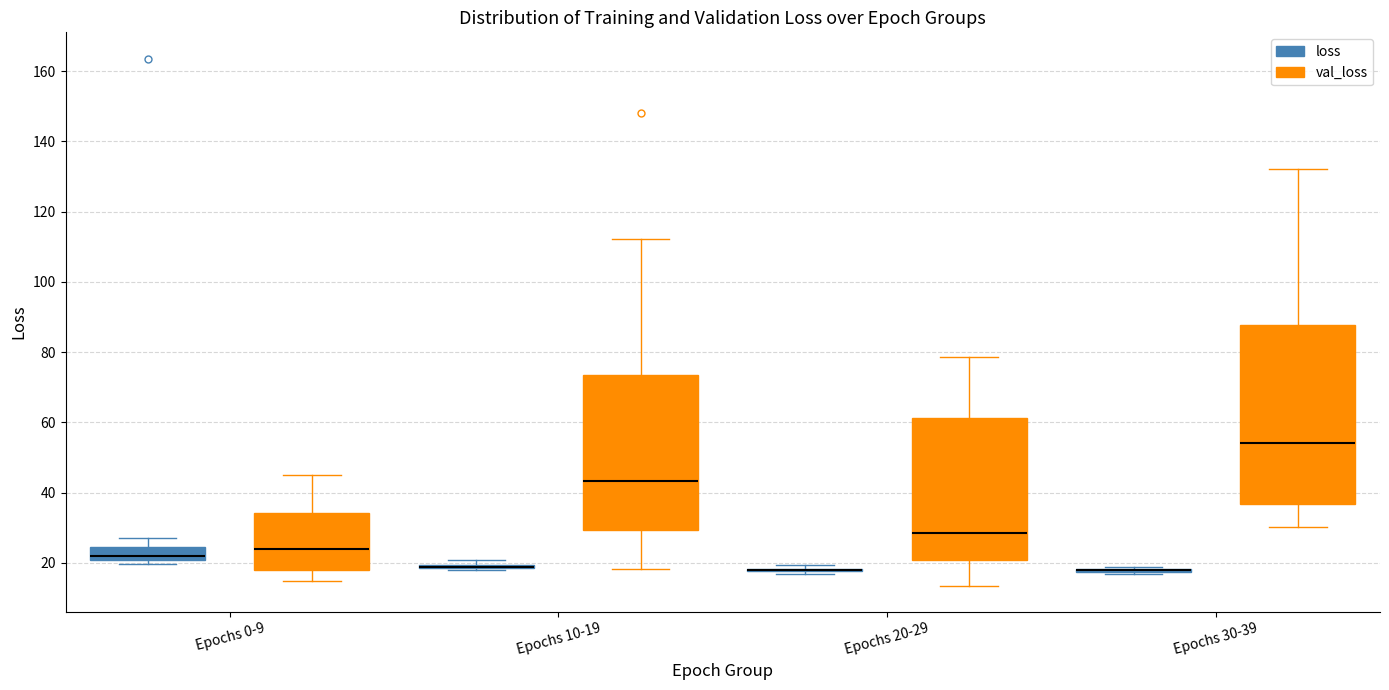

Comparing the boxes themselves (not the whiskers), which one is the tallest?

Epochs 30-39 (val_loss)